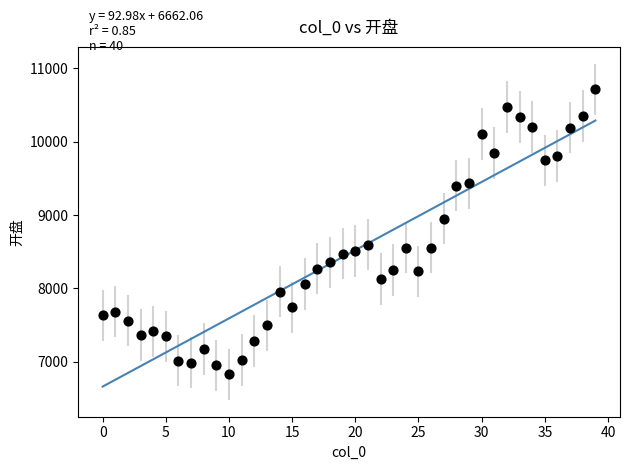

What is the range of Y values (max minus min)?

3882.5